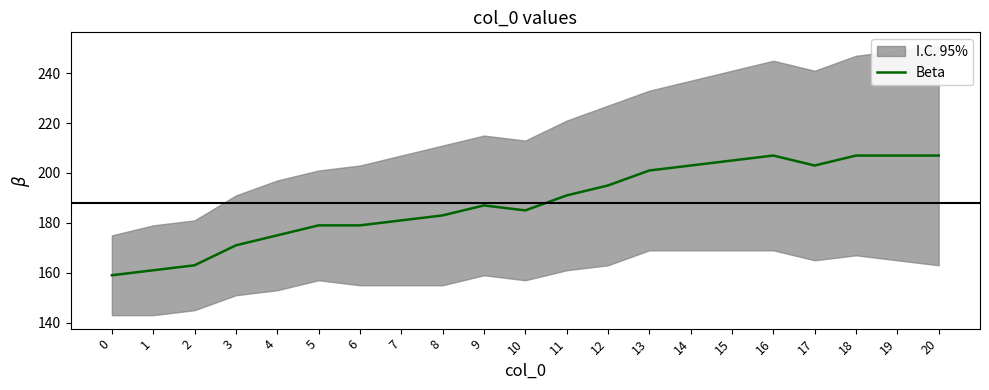

Reading left to right, what are all the values shown in this chart?

159	161	163	171	175	179	179	181	183	187	185	191	195	201	203	205	207	203	207	207	207